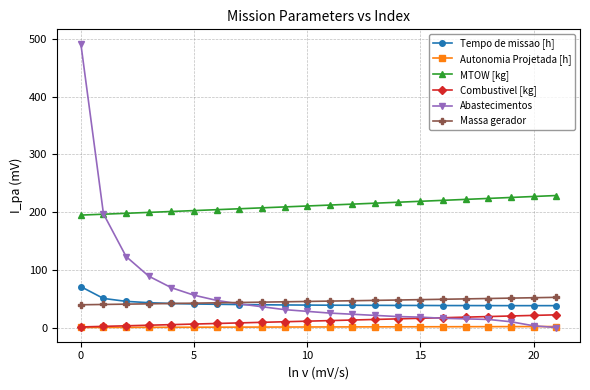

What is the value of the Tempo de missao [h] point at the 15th from the left?

38.3